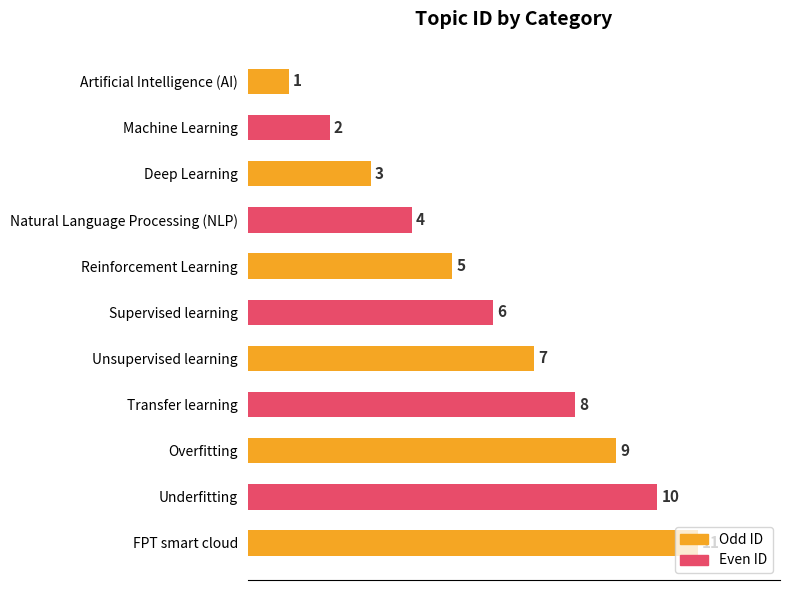

Rank the categories by value from lowest to highest.

Artificial Intelligence (AI), Machine Learning, Deep Learning, Natural Language Processing (NLP), Reinforcement Learning, Supervised learning, Unsupervised learning, Transfer learning, Overfitting, Underfitting, FPT smart cloud